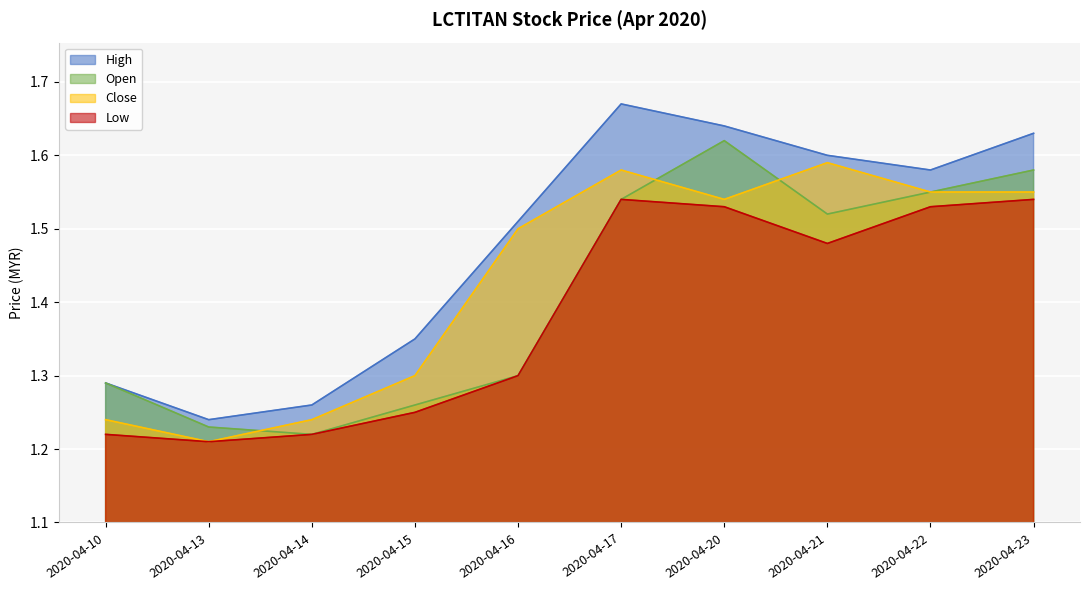

What is the minimum value for open?

1.2